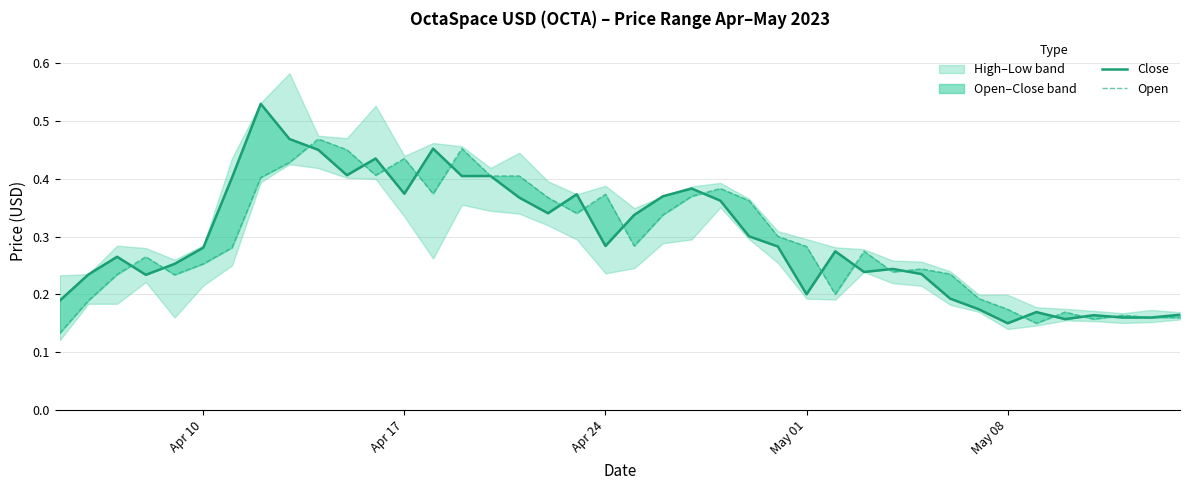

How many times do Open and Close cross each other?

22